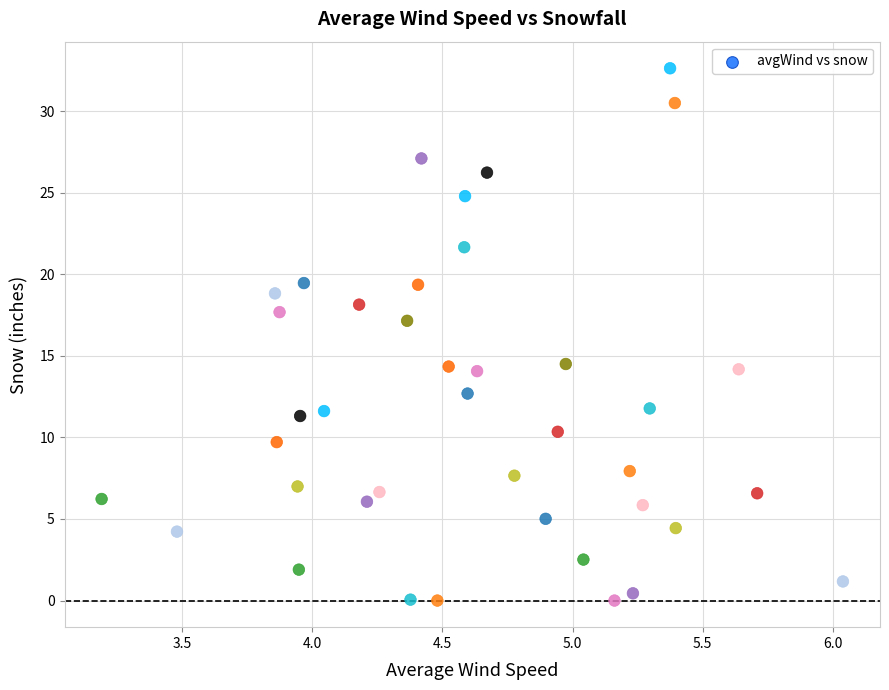

What is the range of Y values (max minus min)?

32.6